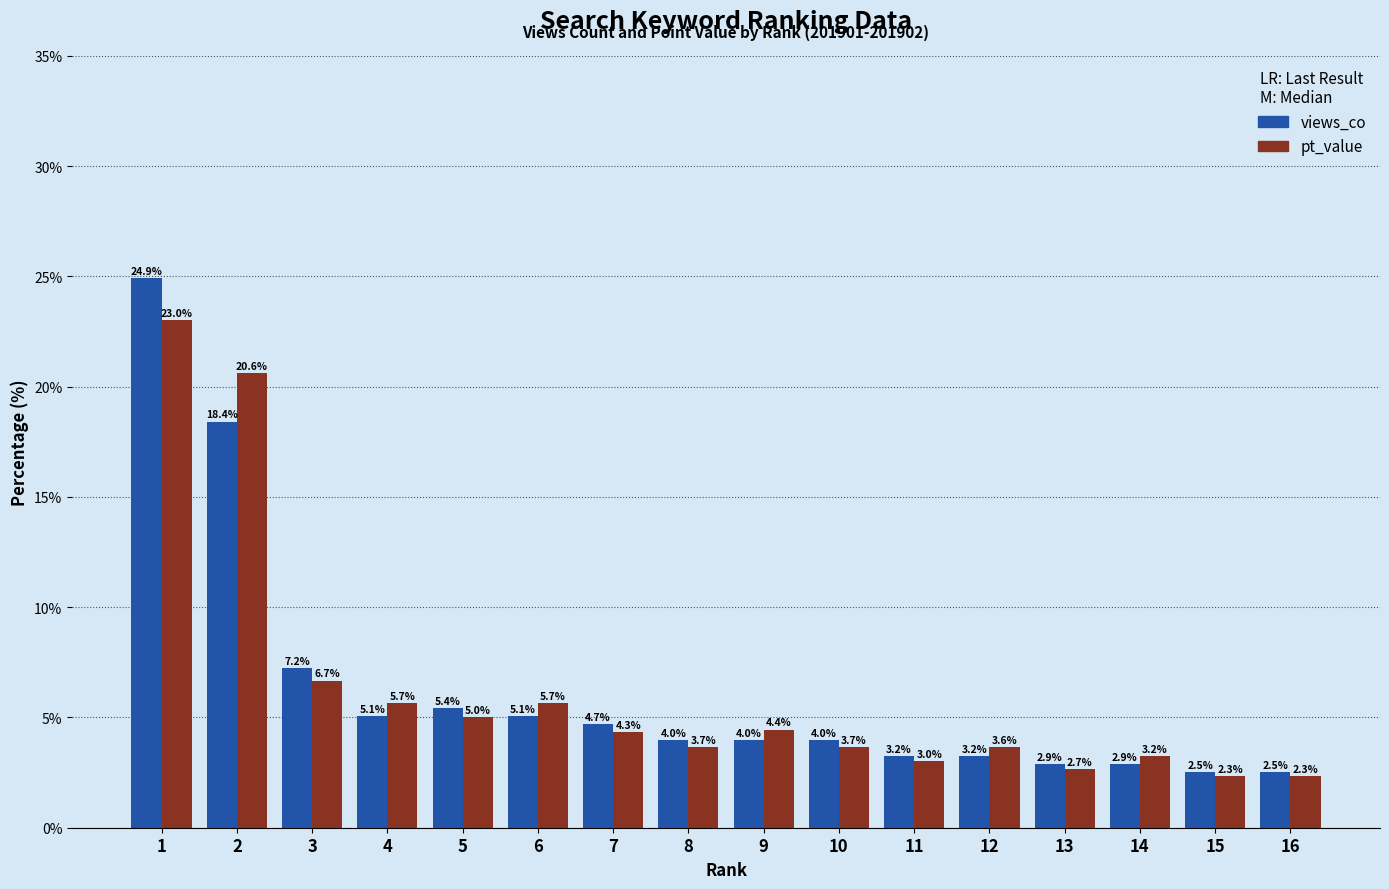

What is the spread (max minus min) of values at 16?

0.2